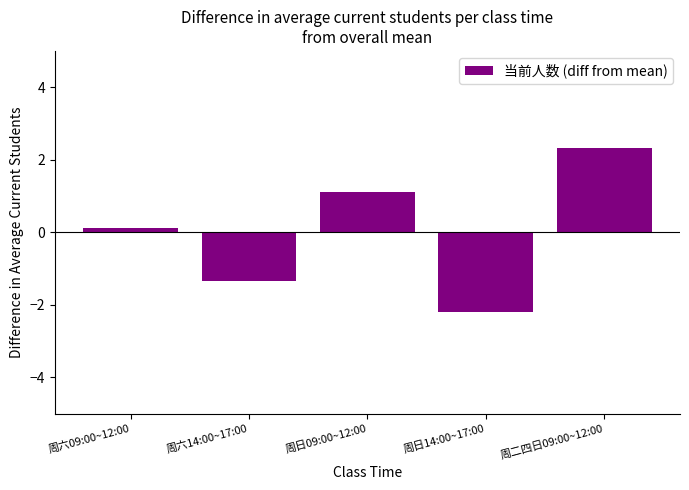

Rank the categories by value from lowest to highest.

周日14:00~17:00, 周六14:00~17:00, 周六09:00~12:00, 周日09:00~12:00, 周二四日09:00~12:00